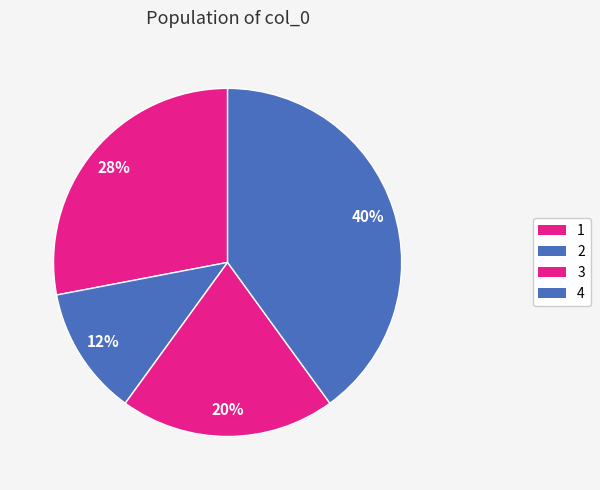

How many segments does this pie chart have?

4